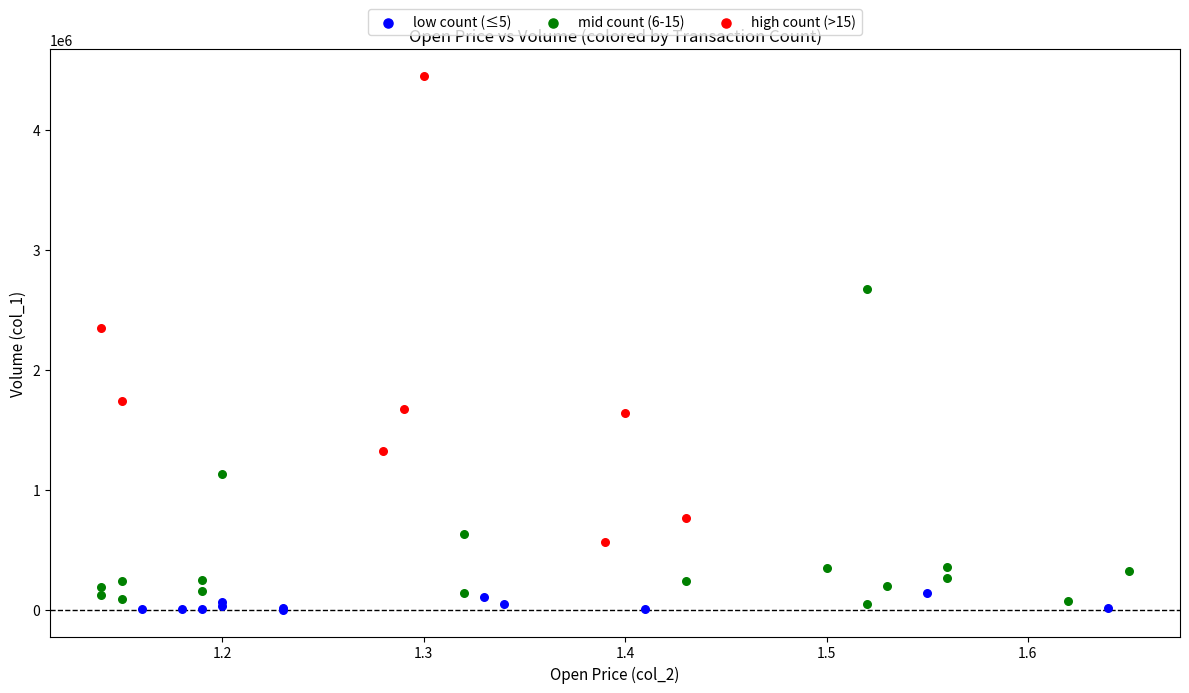

What are all the series names shown in the legend?

low count (≤5), mid count (6-15), high count (>15)